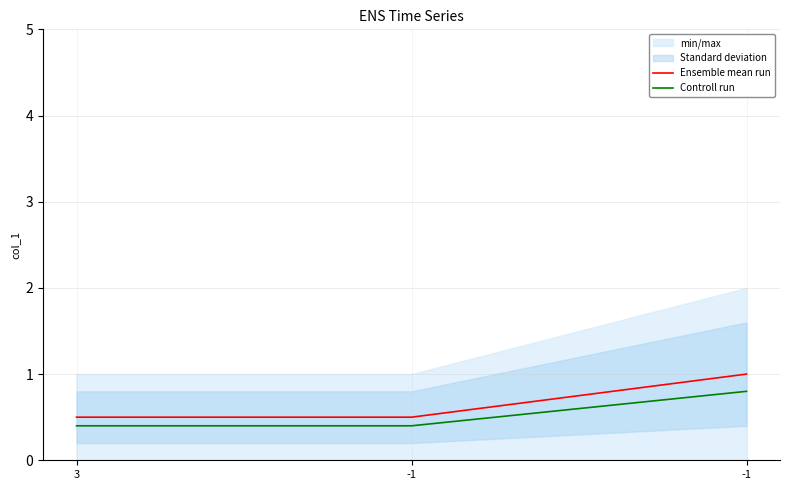

How many lines are shown in the chart?

2